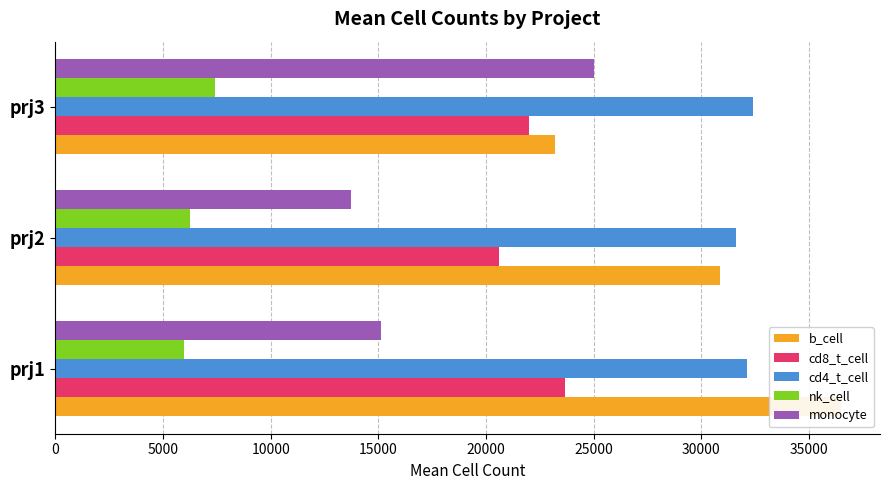

Rank the series at prj3 from lowest to highest value.

nk_cell, cd8_t_cell, b_cell, monocyte, cd4_t_cell